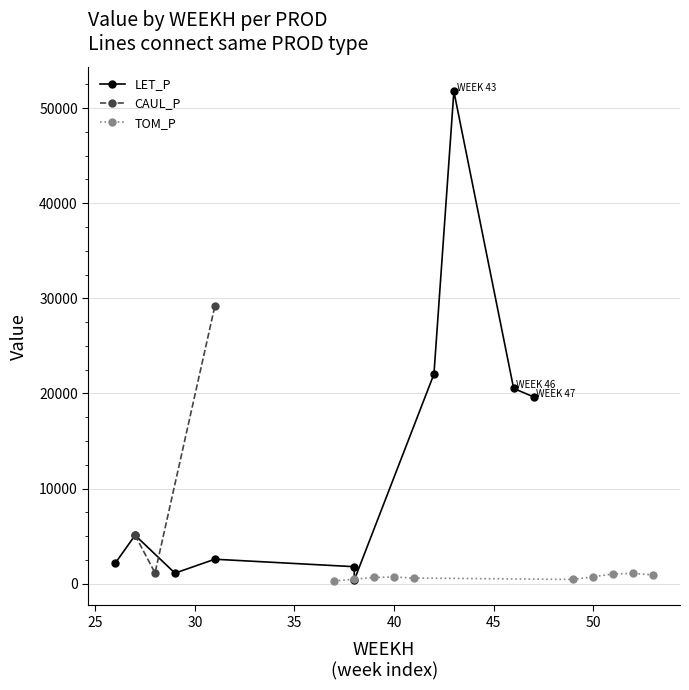

True or false: TOM_P has more than 1 points higher than both neighbors.

True